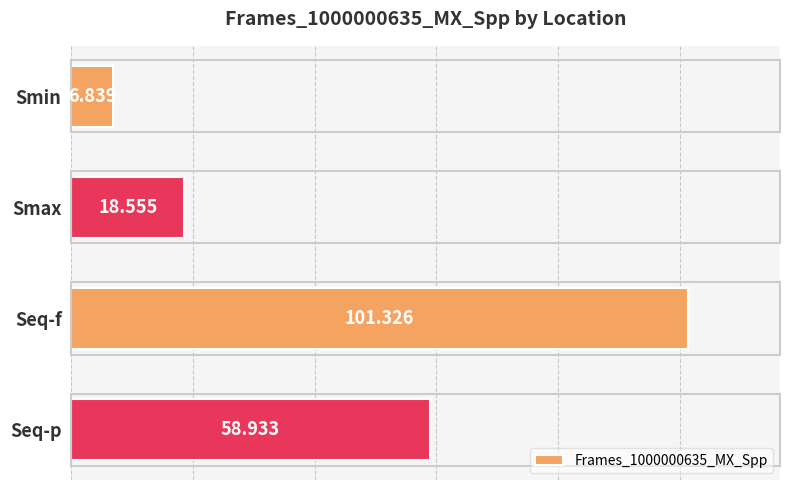

Rank the categories by value from highest to lowest.

Seq-f, Seq-p, Smax, Smin